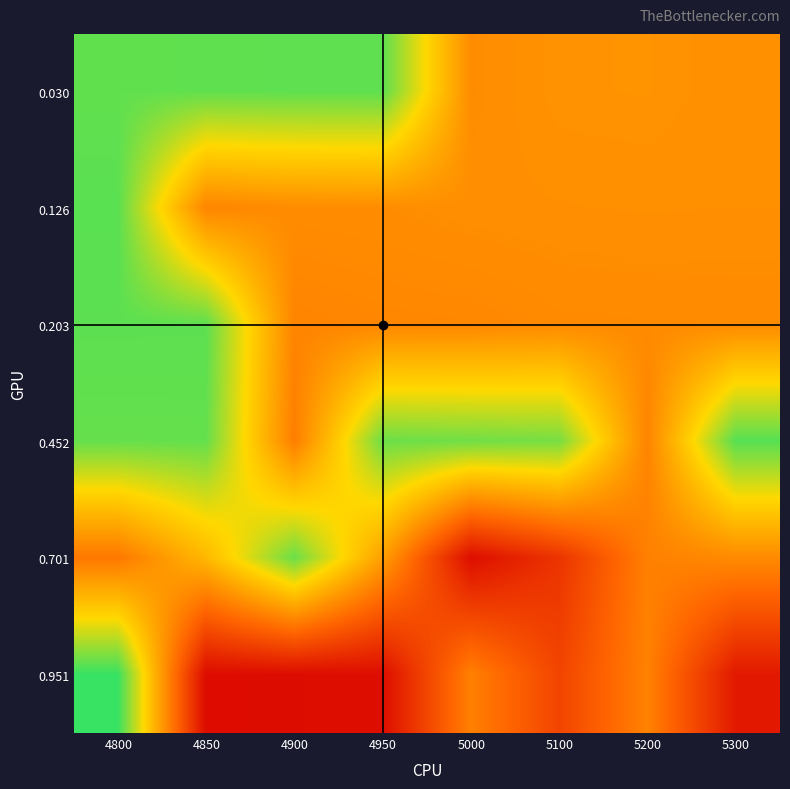

Rank the series at 5000 from lowest to highest value.

0.701, 0.951, 0.203, 0.030, 0.126, 0.452